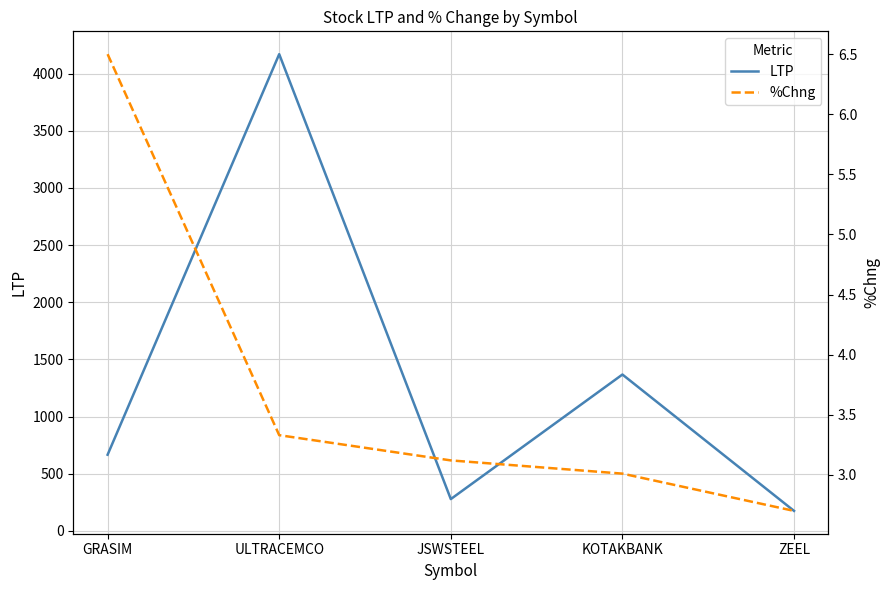

Which category has the lowest value across all series?

ZEEL